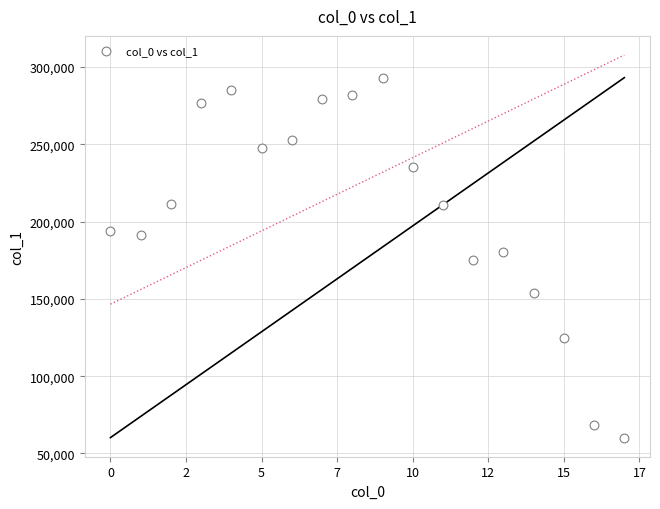

What is the range of Y values (max minus min)?

232903